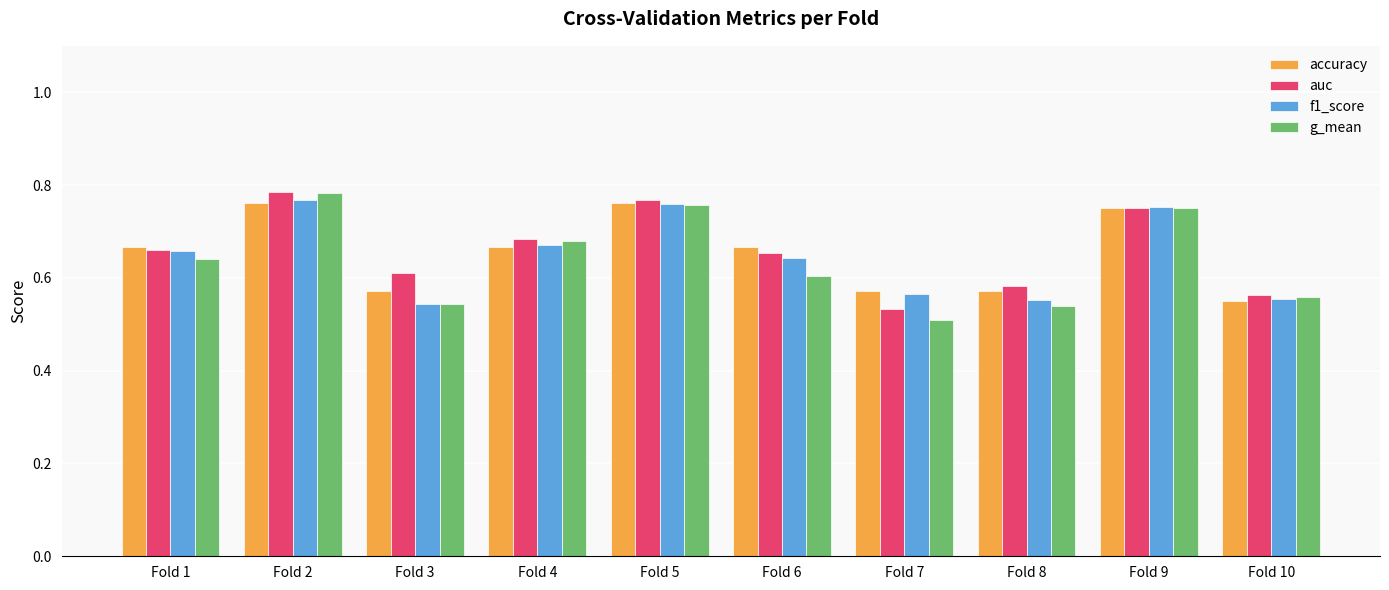

How many groups of bars are there?

10